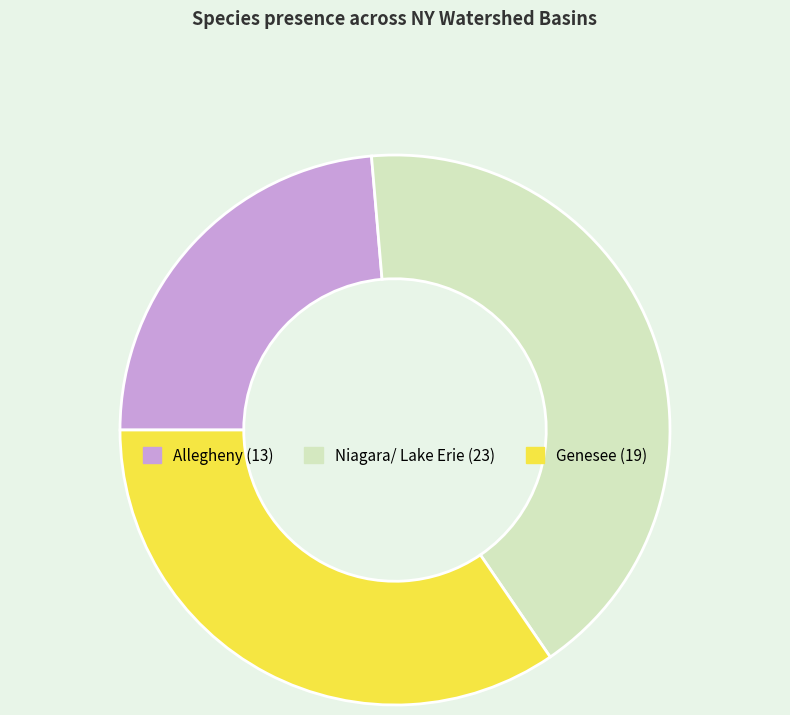

Is there any slice that represents more than half of the pie?

No